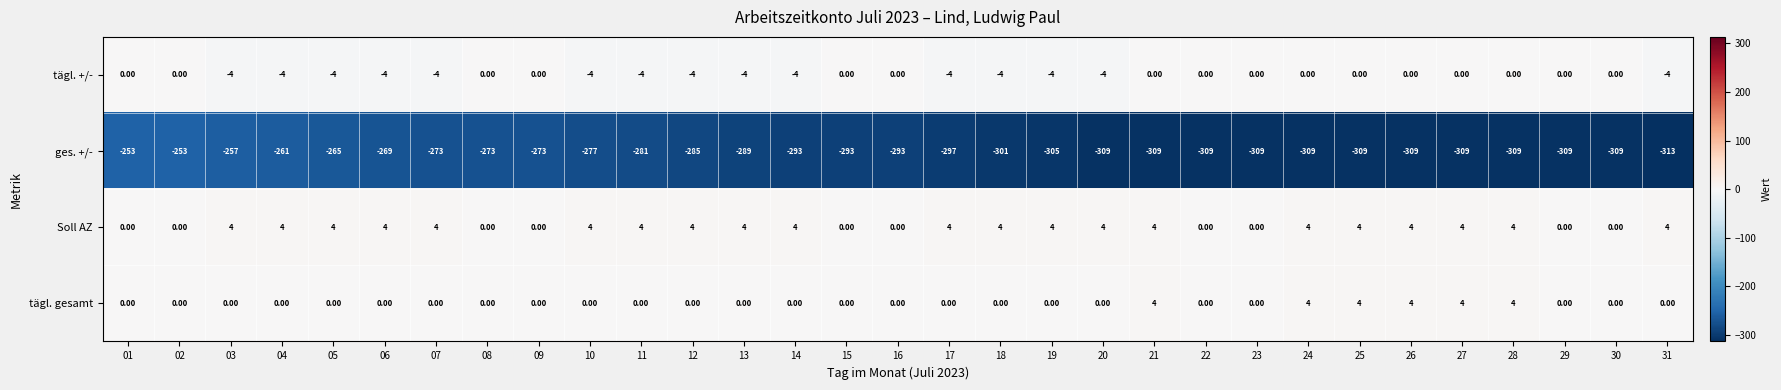

Which series has the largest range (max minus min)?

ges. +/-